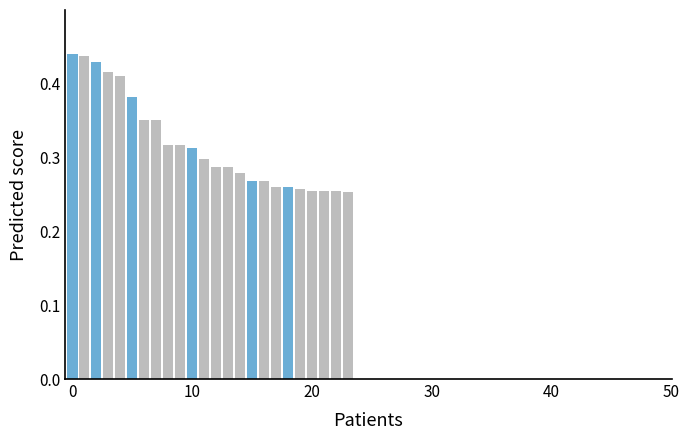

What is the sum of all values?

7.6